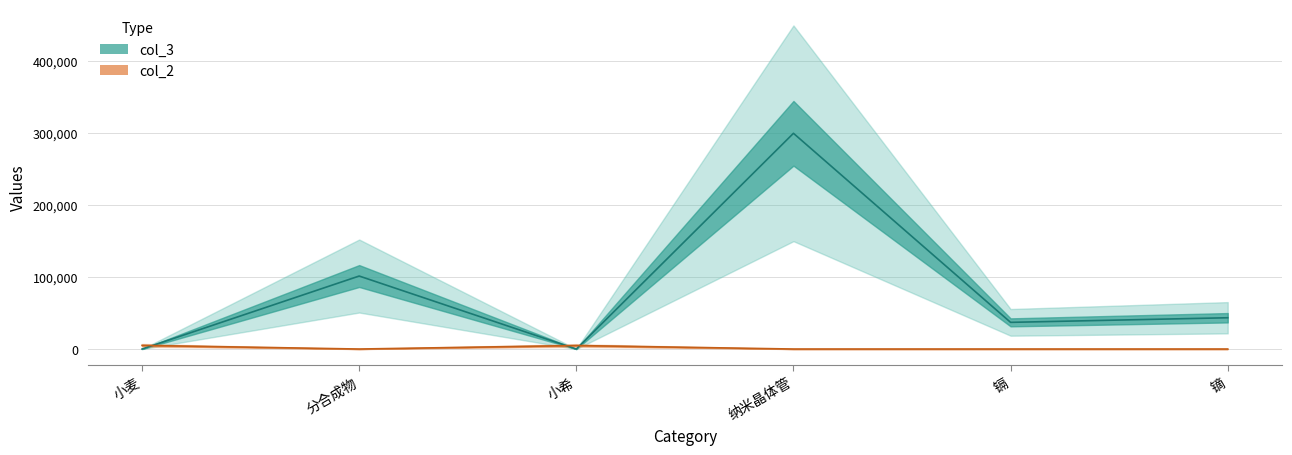

Reading left to right, list all the values displayed in this chart.

col_3: 小麦=2.0	分合成物=101516.0	小希=6.0	纳米晶体管=300000.0	镉=37100.0	镝=43500.0
col_2: 小麦=5077.0	分合成物=0.0	小希=4877.8	纳米晶体管=0.1	镉=0.1	镝=0.9